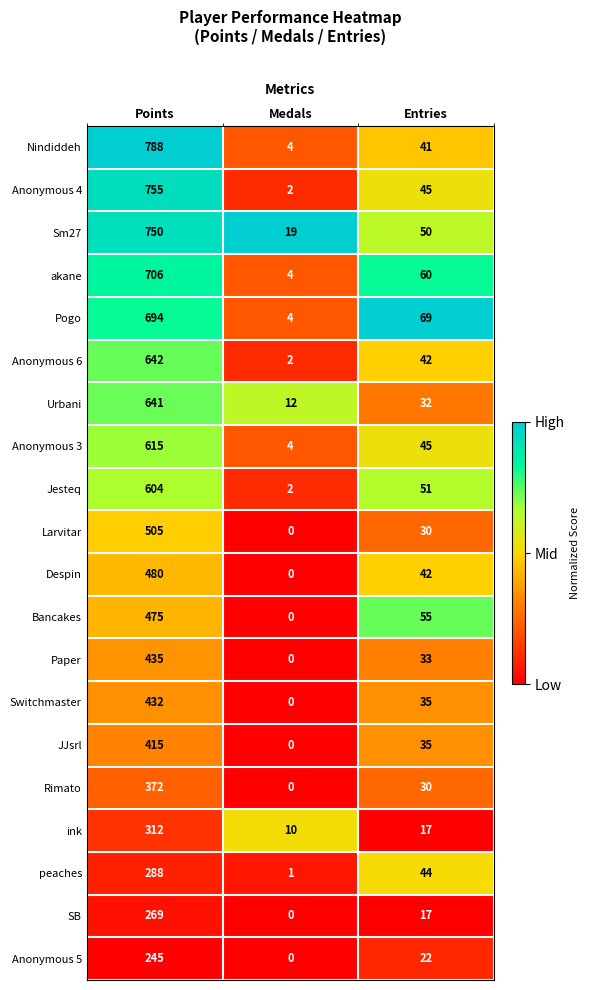

Is it true that Rimato equals 0 at Medals?

True